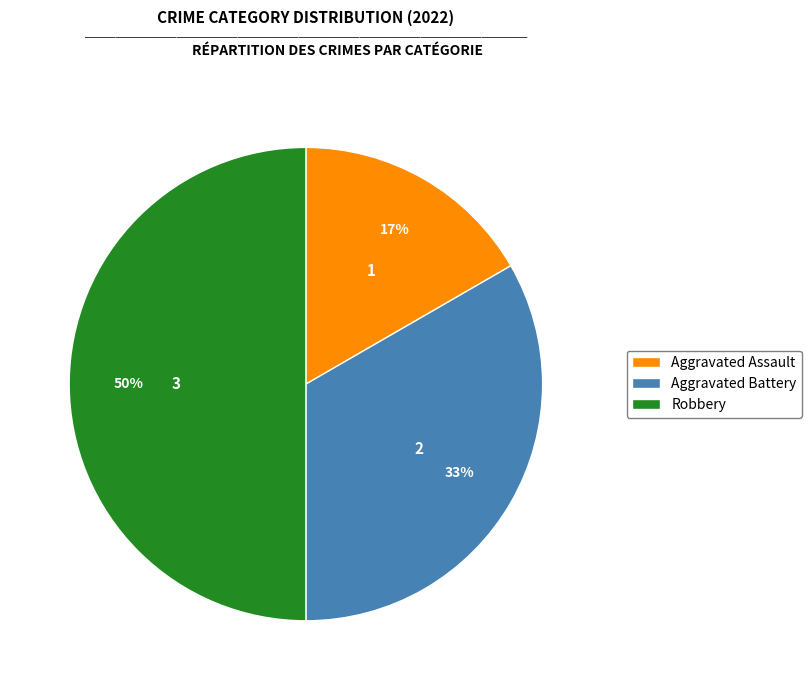

Which slice is the largest?

Robbery